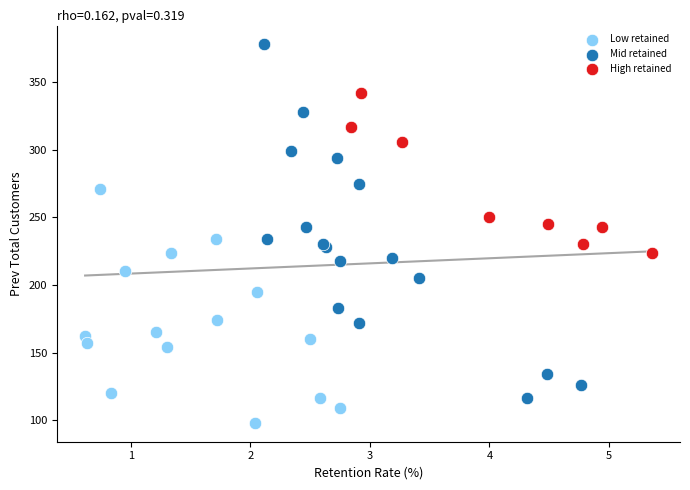

Which series has the widest spread of Y values?

Mid retained